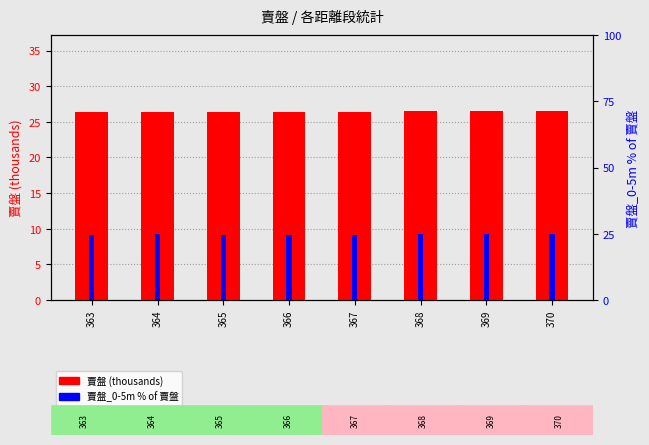

Is the value of 賣盤_0-5m (% of 賣盤) at 369 greater than the value of 賣盤 at 366?

No